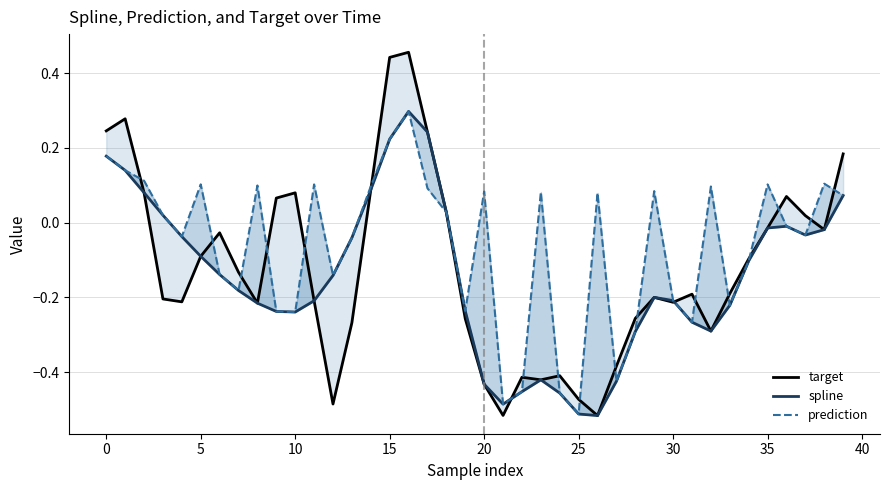

The value of spline at 28 is -0.3. True or false?

True